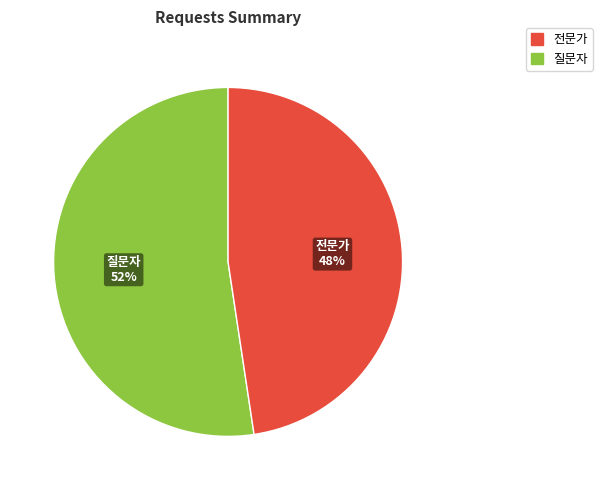

Which has a higher value, 질문자 or 전문가?

질문자